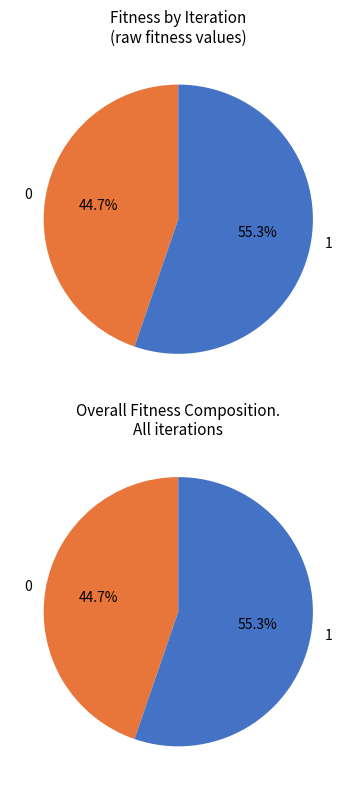

To the nearest percent, what is the difference between the 1 and 0 slice percentages?

11%